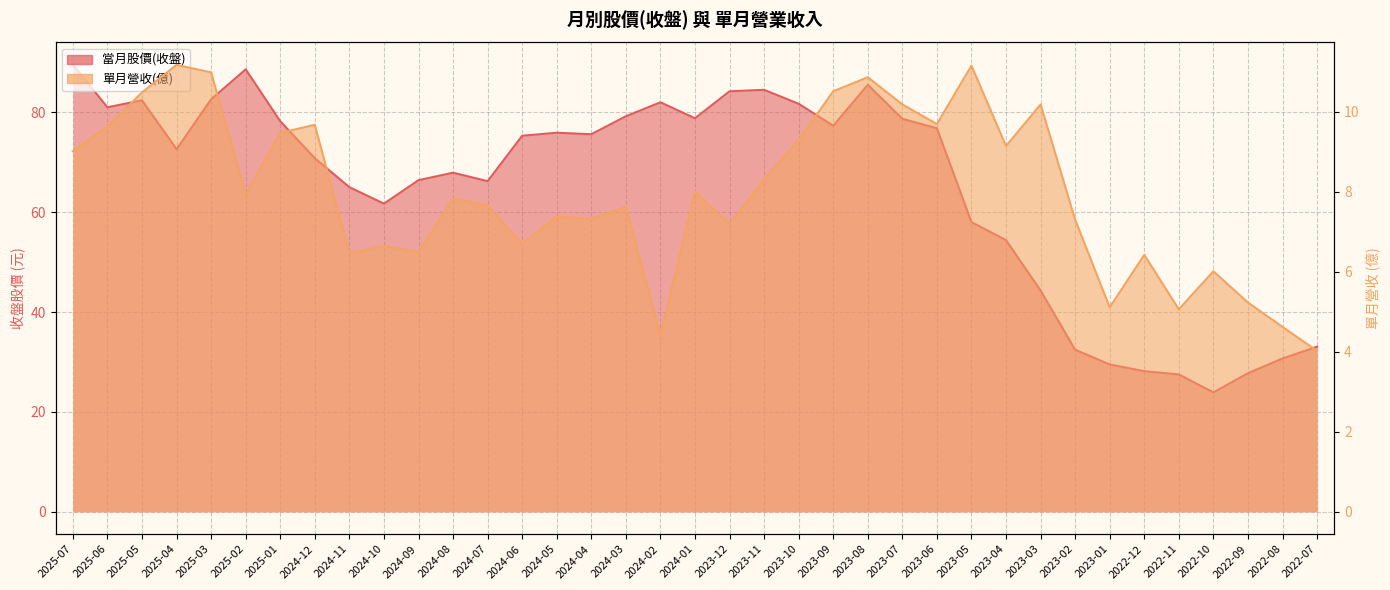

Which series has the widest spread of values?

當月股價(收盤)